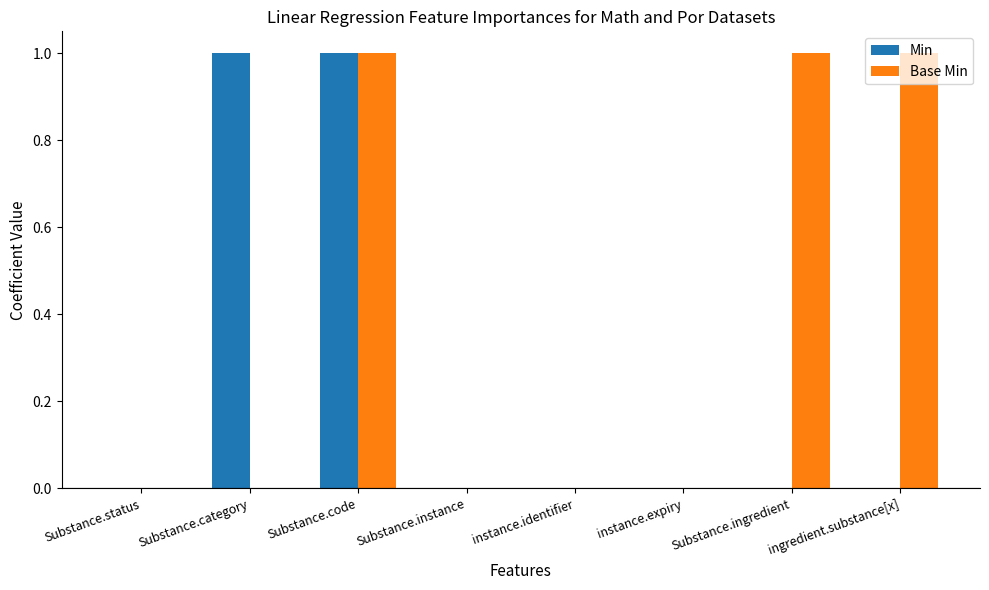

Between instance.identifier and Substance.ingredient, which series saw the biggest shift?

Base Min